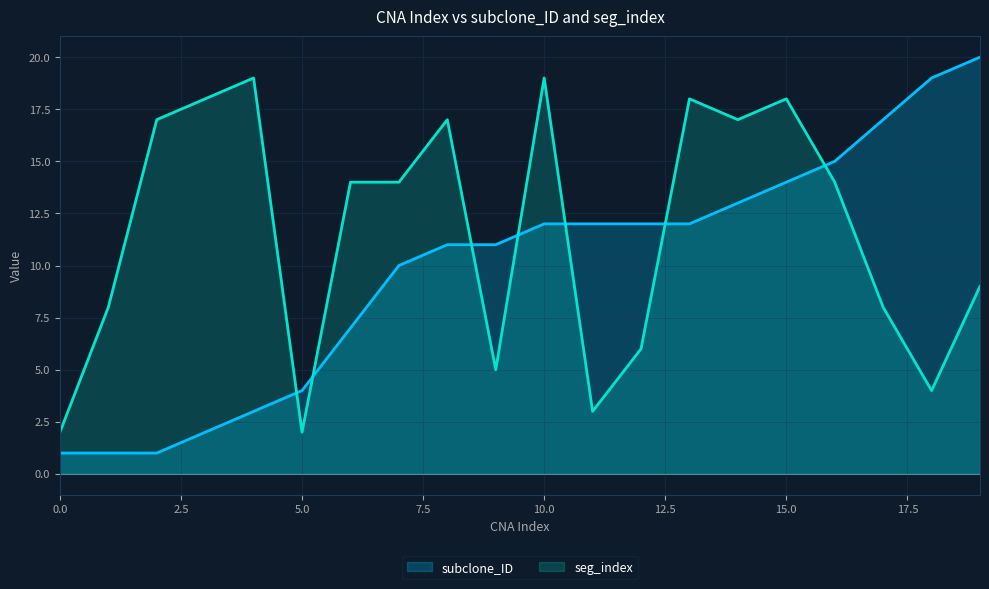

What is the minimum value shown in the chart?

1